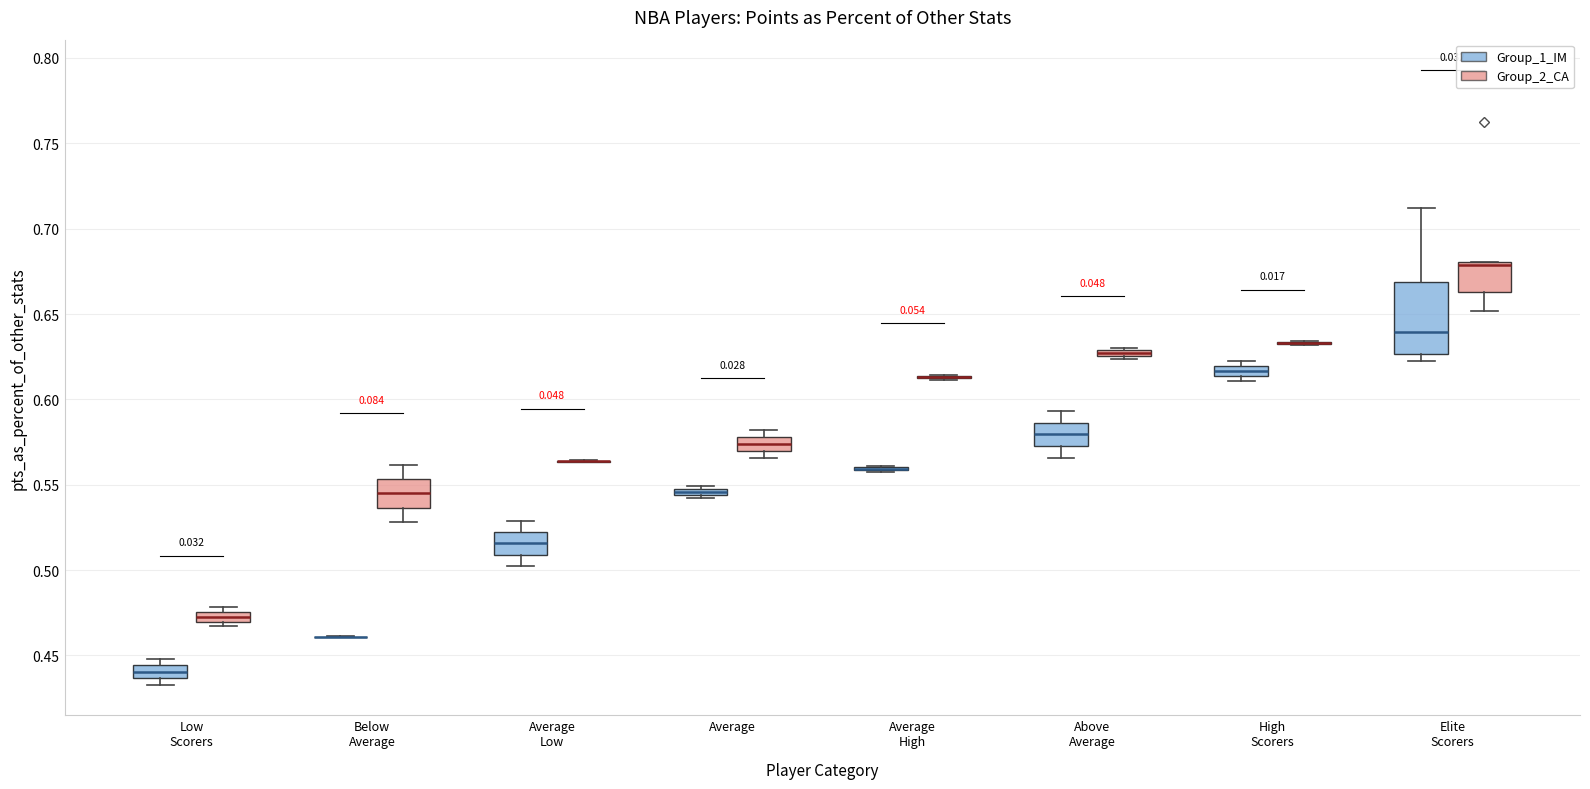

Comparing the boxes themselves (not the whiskers), which one is the tallest?

Elite Scorers (Group_1_IM)